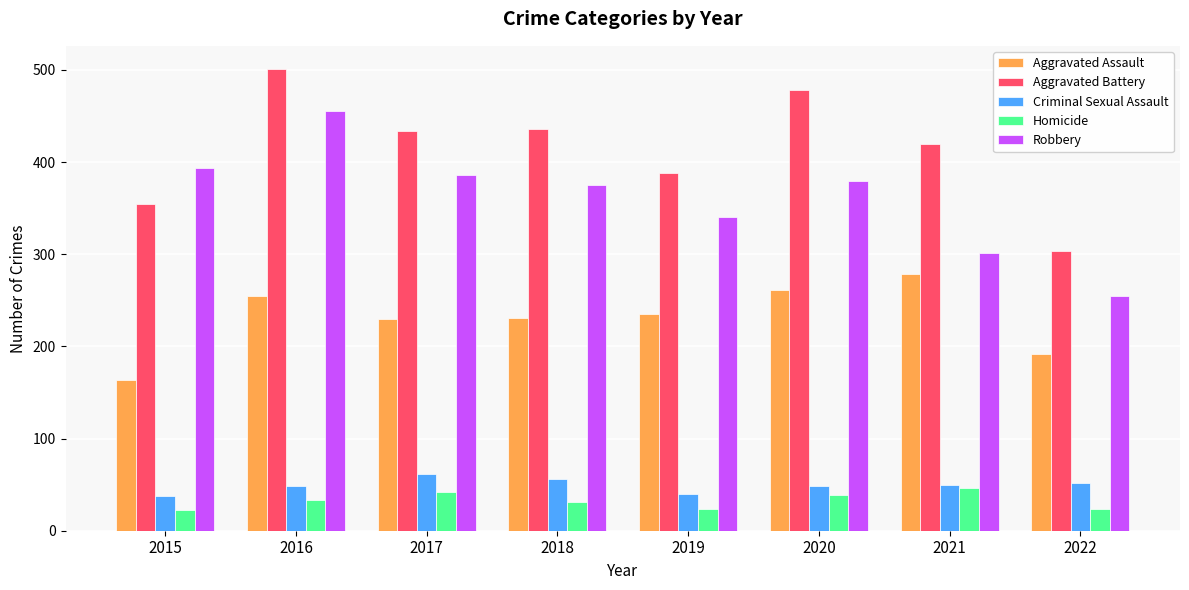

Which series has the largest total across all categories?

Aggravated Battery